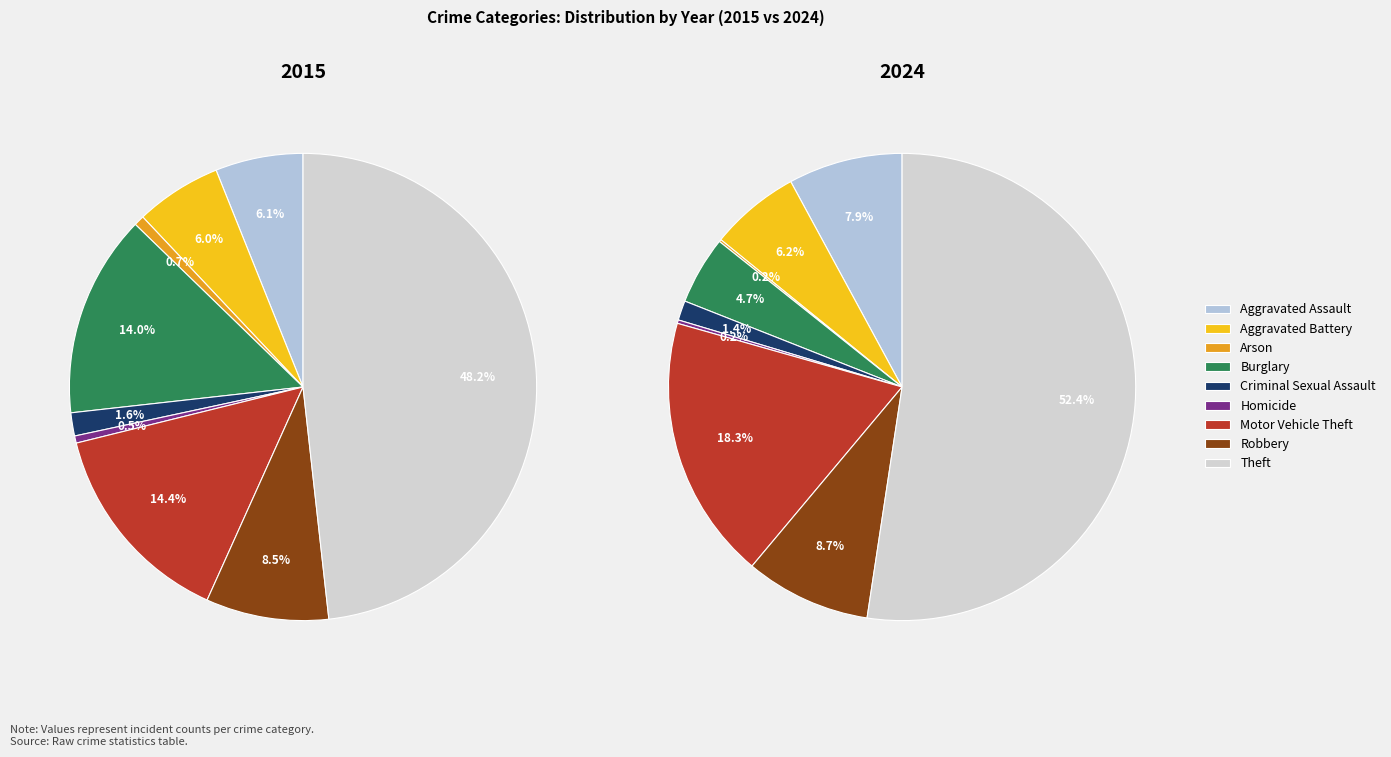

Rank the series at 2 from lowest to highest value.

values_2024, values_2015